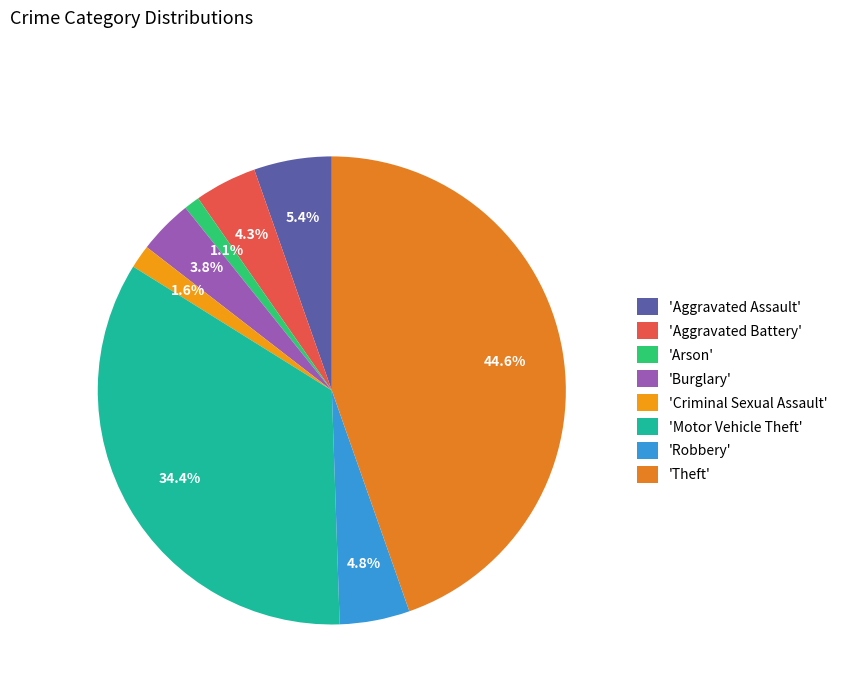

Is there a majority slice in this chart?

No